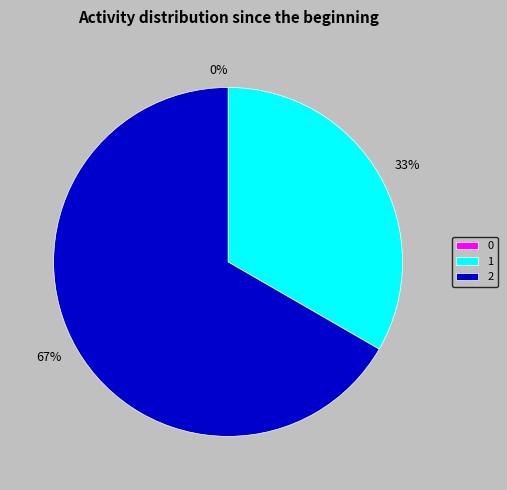

To the nearest percent, what is the average slice percentage?

33%